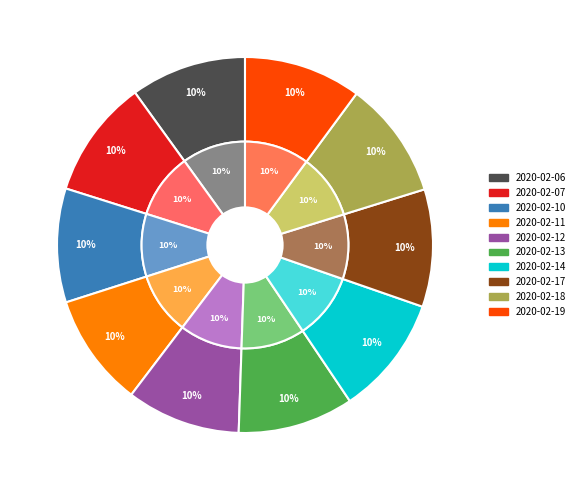

To the nearest percent, what portion does 2020-02-11 represent?

10%